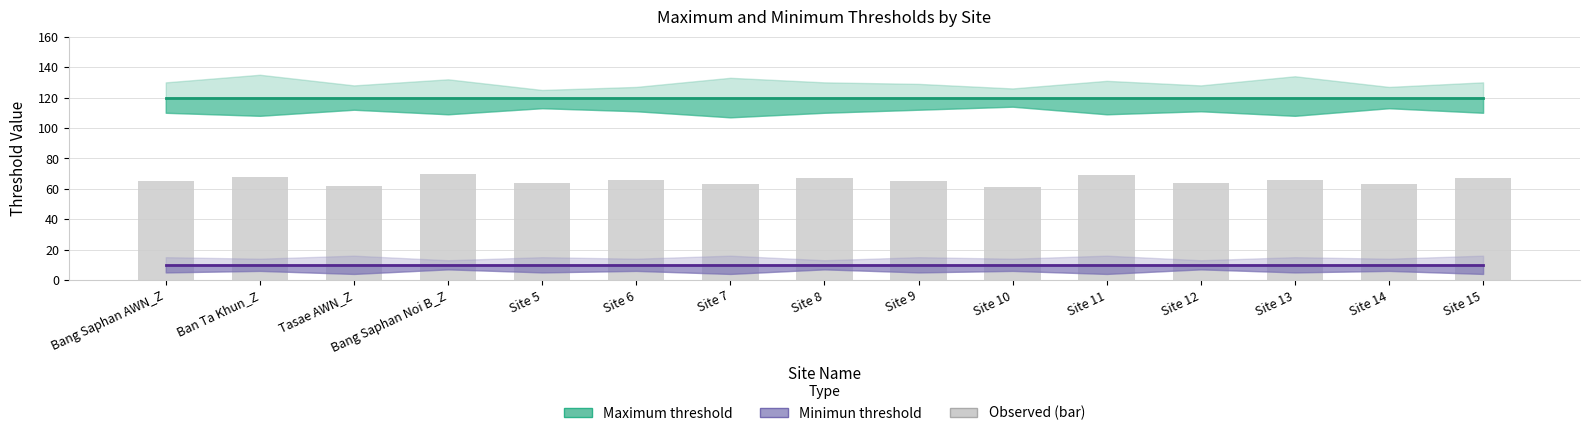

What is the label of the 1st bar from the left?

Bang Saphan AWN_Z